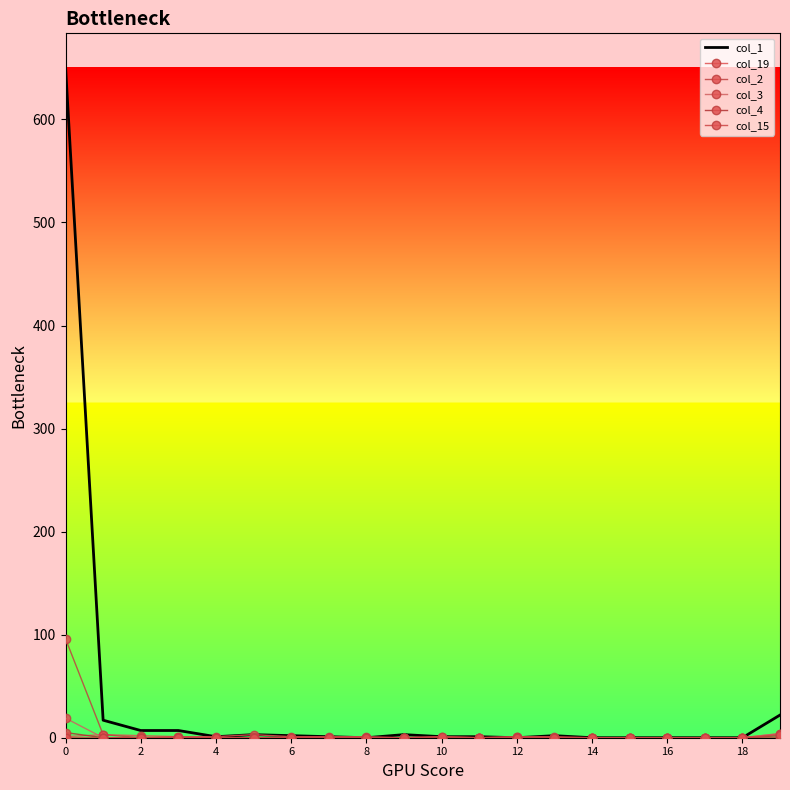

How many col_19 values are between 0 and 1?

16